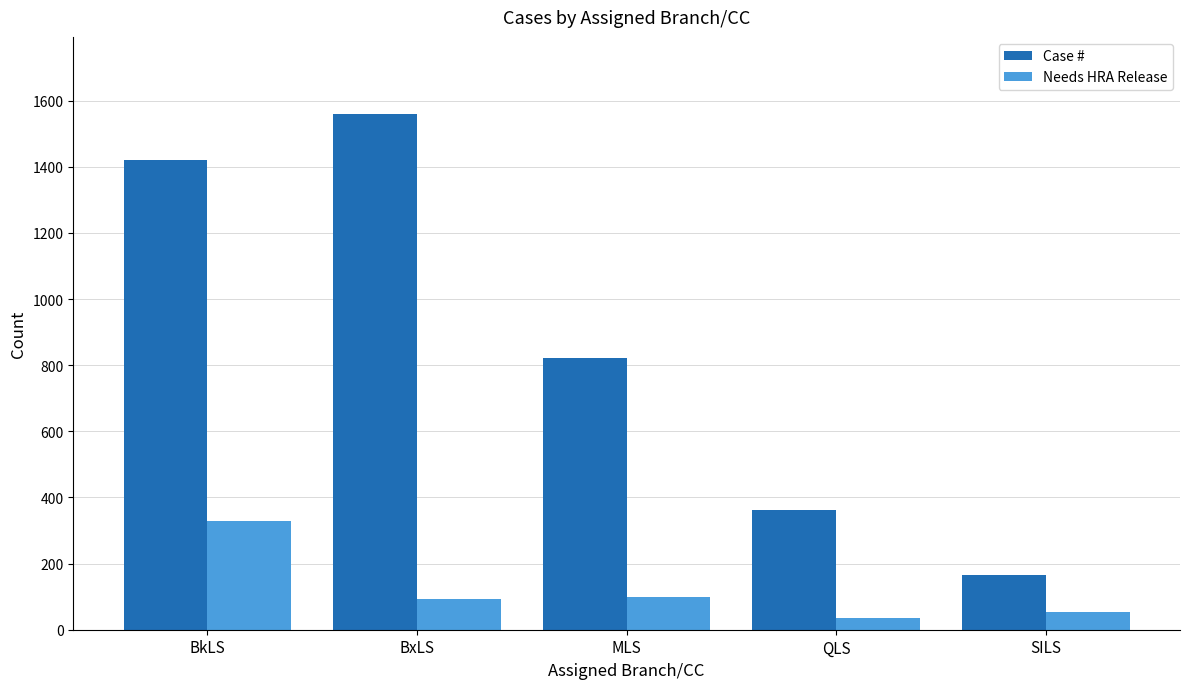

True or false: Case # has a value of 1114 at MLS.

False